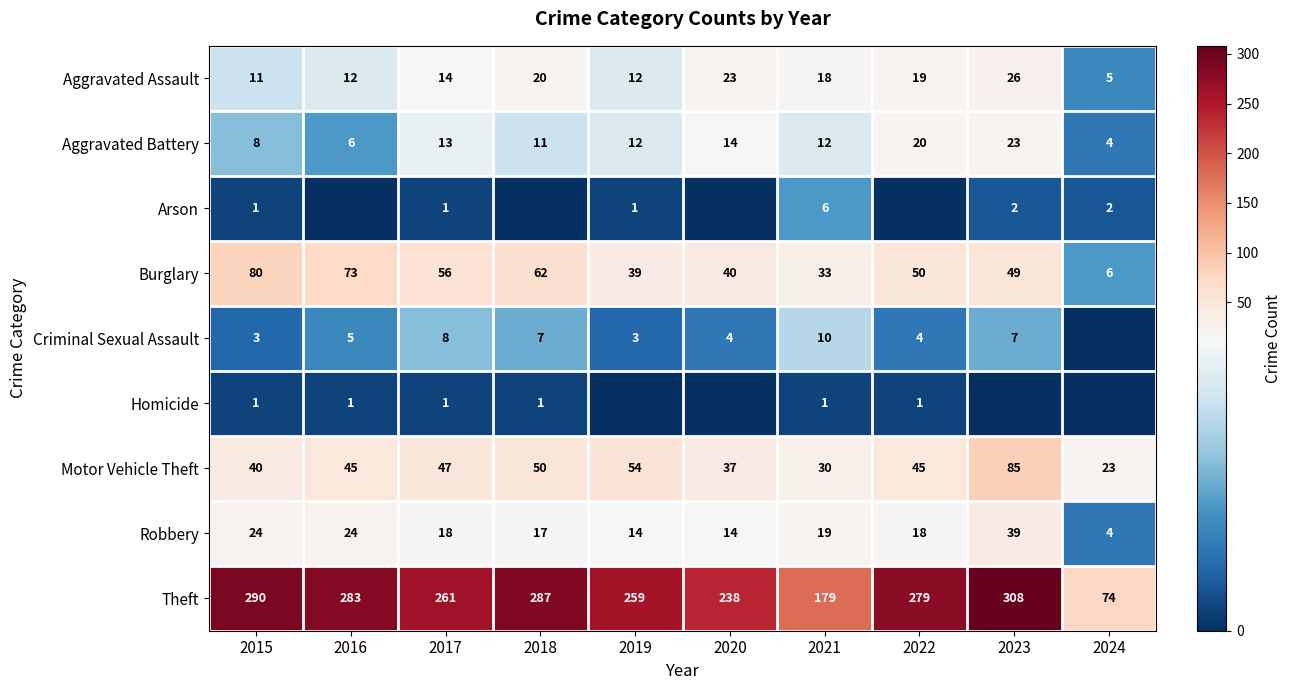

What is the difference between the highest and lowest values at 2015?

289